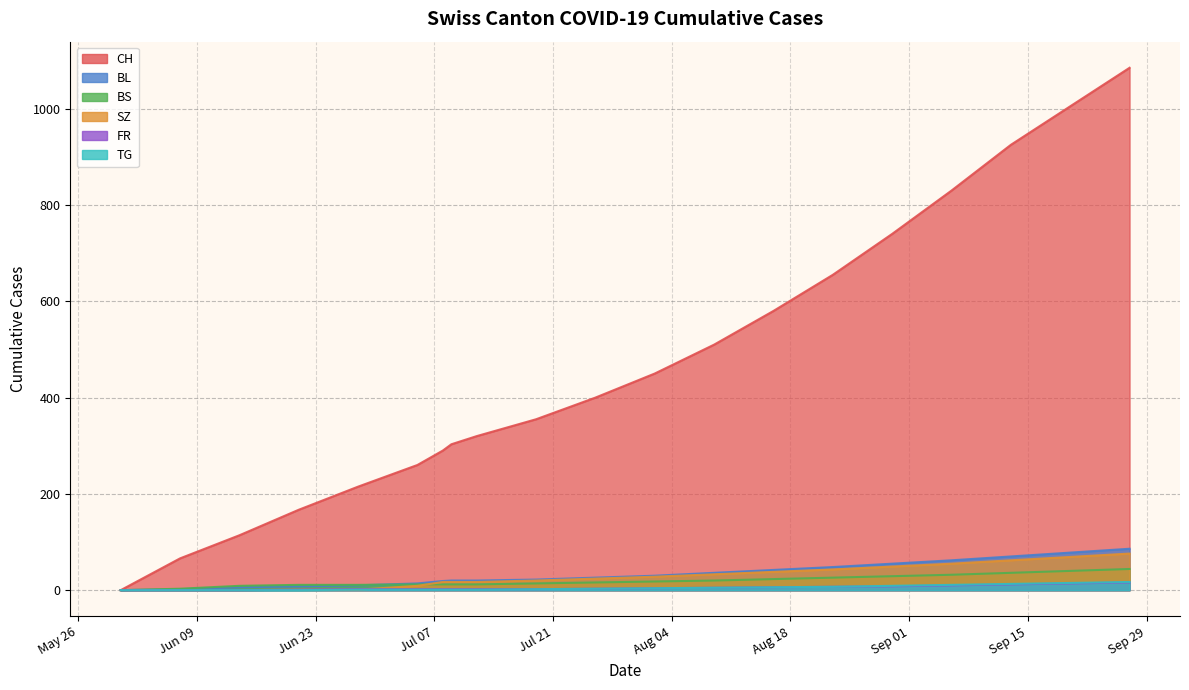

What is the difference between the CH values at 2020-10-11 and 2020-06-07?

1019